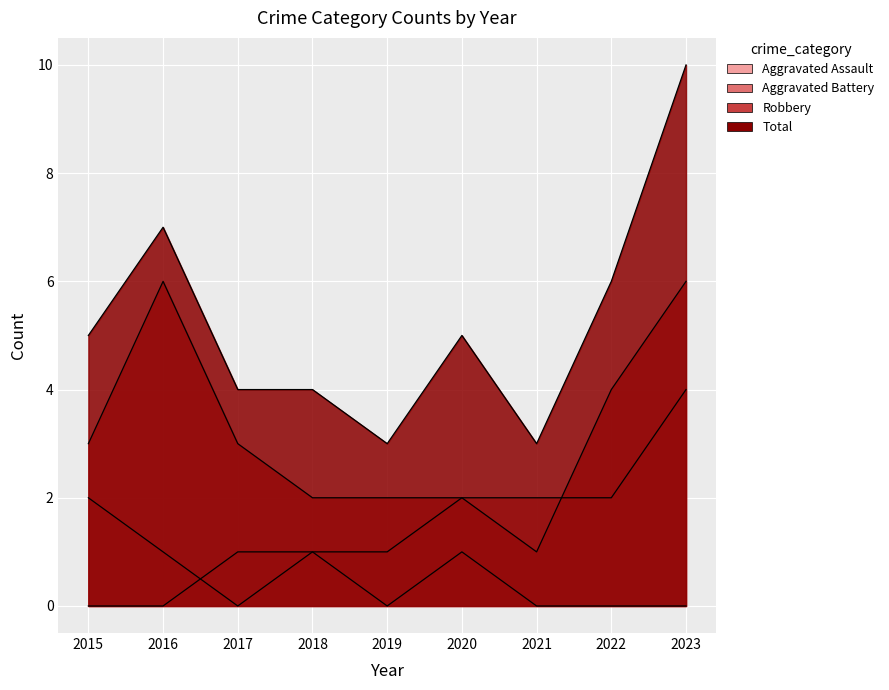

What is the maximum value shown in the chart?

10